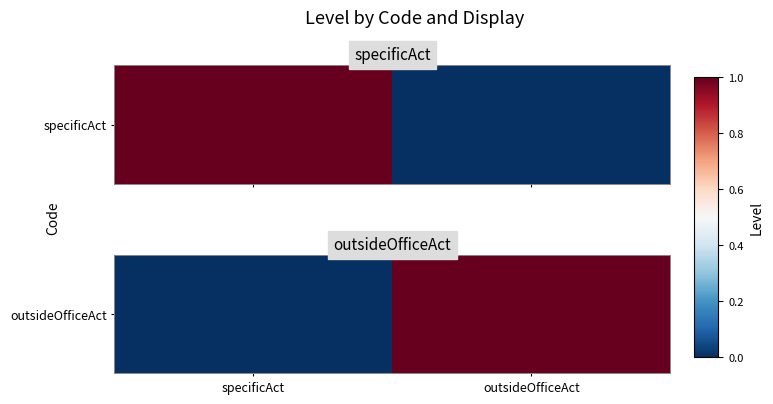

What is the difference between the maximum and minimum values?

1